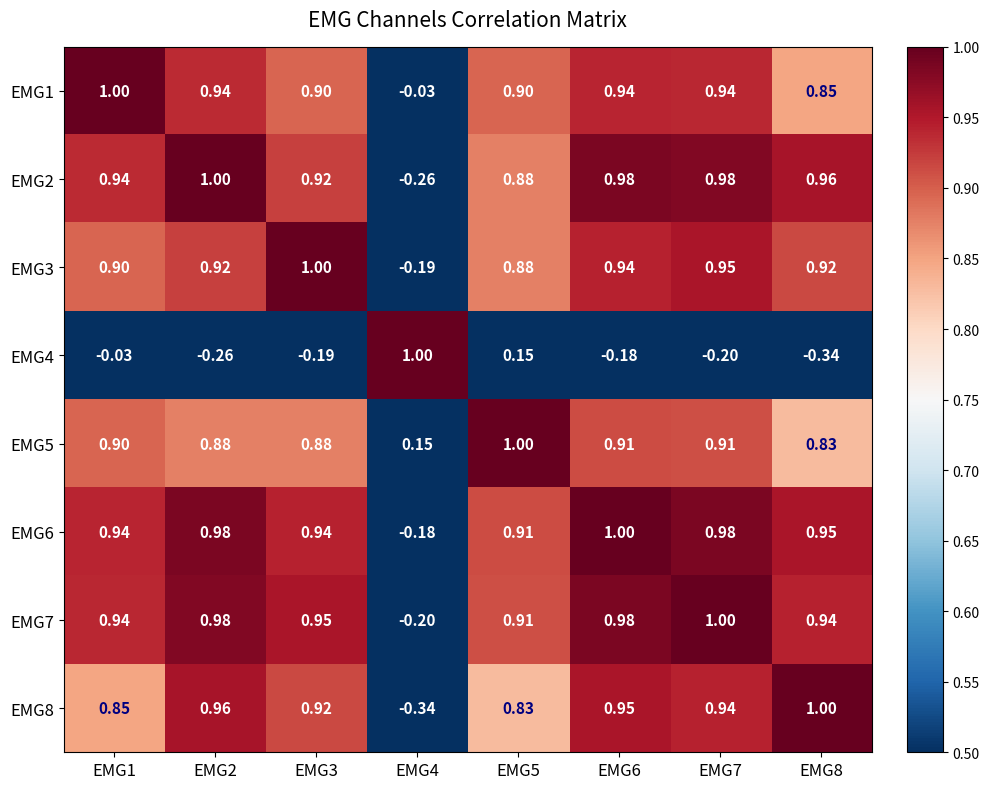

Is the value of EMG1 at EMG4 greater than the value of EMG5 at EMG1?

No